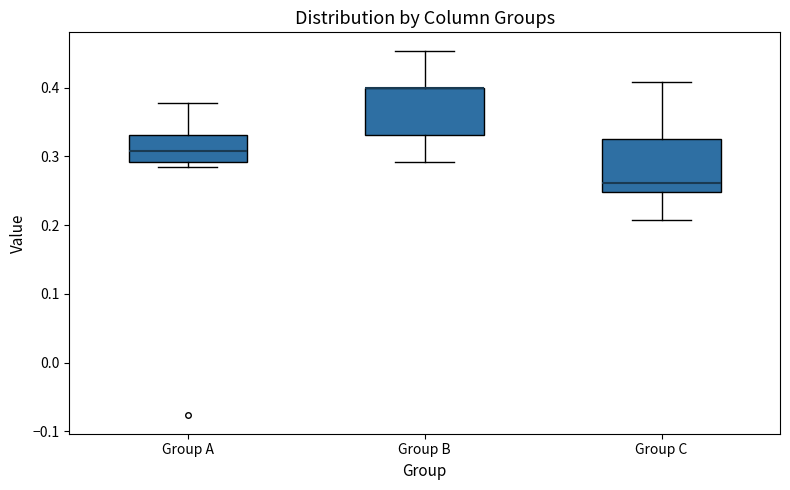

Reading left to right, transcribe this box plot: for each box, give where its median line is, the range the box spans, and where its two whiskers end, as read against the y-axis. The values are not printed on the chart, so give them approximately, as read against the axis.

Group A: median 0.31, box 0.29 to 0.33, whiskers 0.28 to 0.38
Group B: median 0.40 (drawn on the box's upper edge), box 0.33 to 0.40, whiskers 0.29 to 0.45
Group C: median 0.26, box 0.25 to 0.33, whiskers 0.21 to 0.41